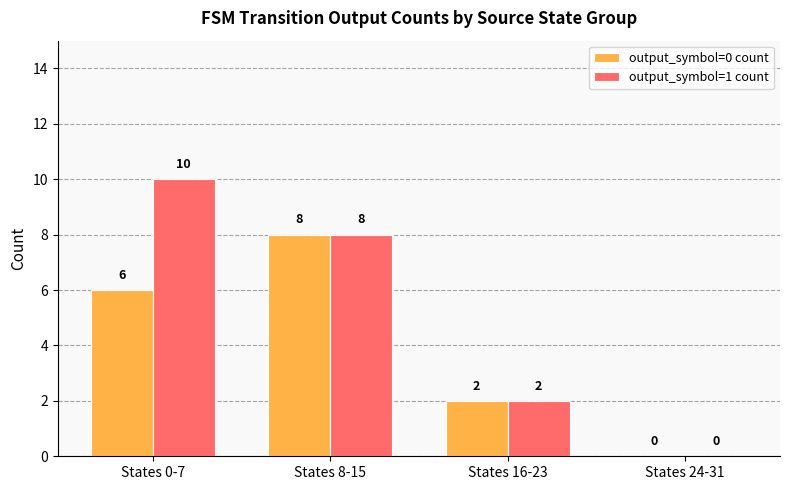

Count the number of data series in this chart.

2